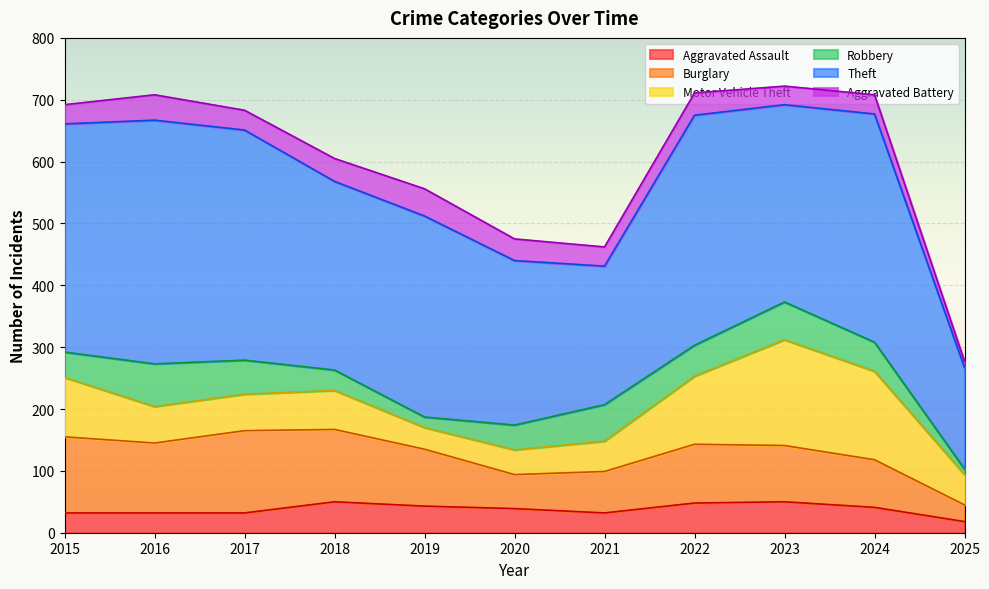

Which has a higher value, 2021 or 2024?

2024